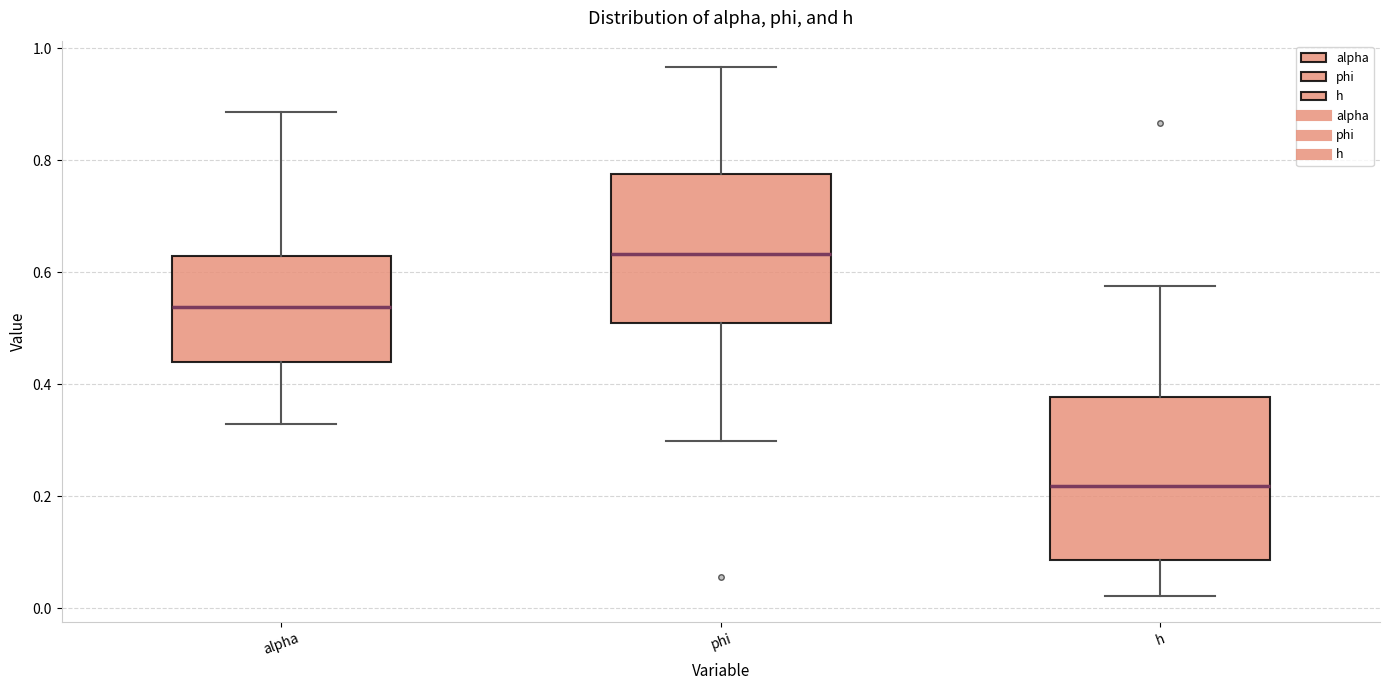

Comparing the boxes themselves (not the whiskers), which one is the tallest?

h